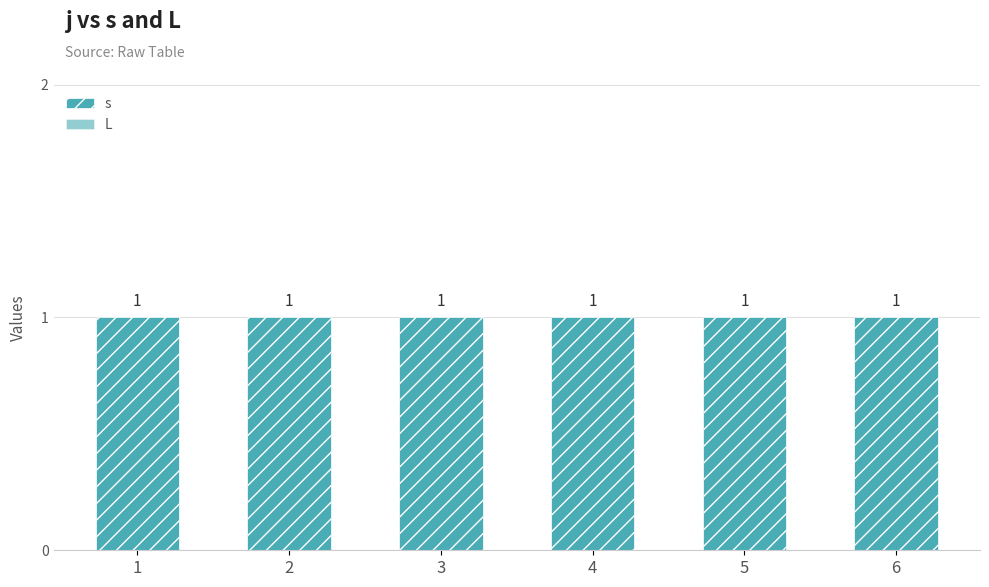

Which label corresponds to the largest value in the chart?

1